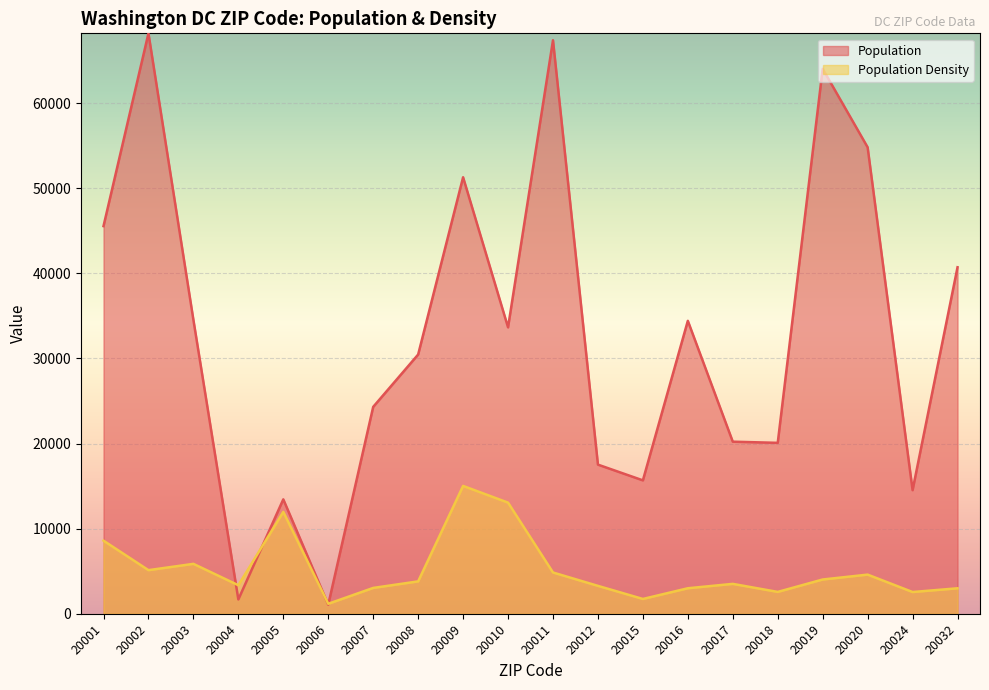

Which has a higher value, 20020 or 20006?

20020